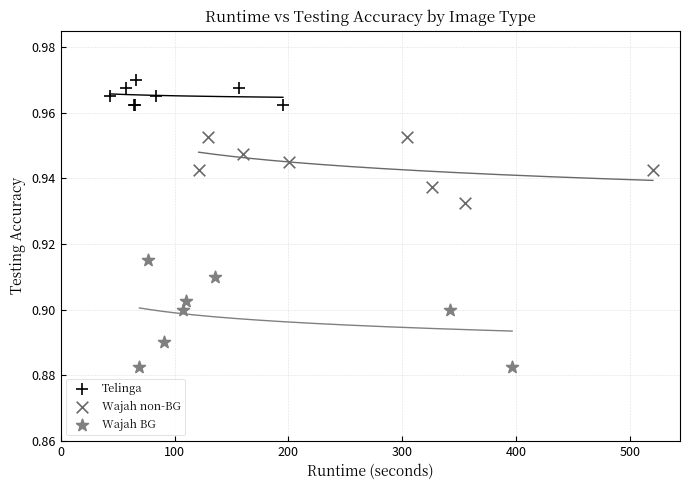

Which series has the widest spread of Y values?

Wajah BG